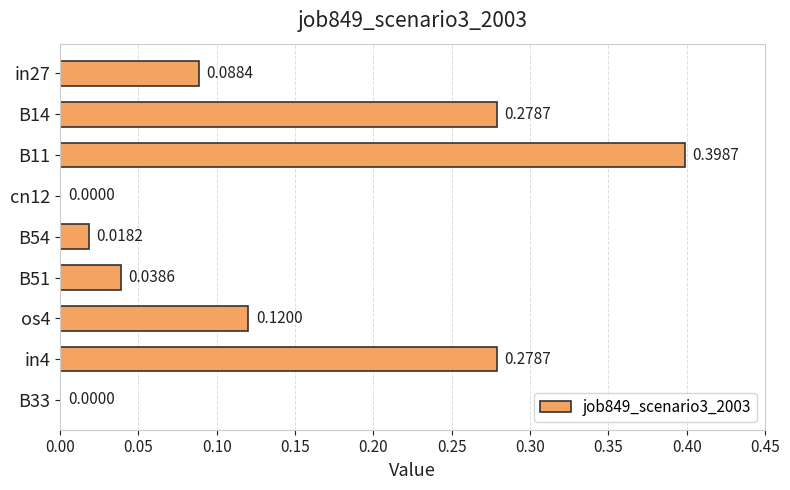

Are the bars grouped side by side (vs. stacked)?

No